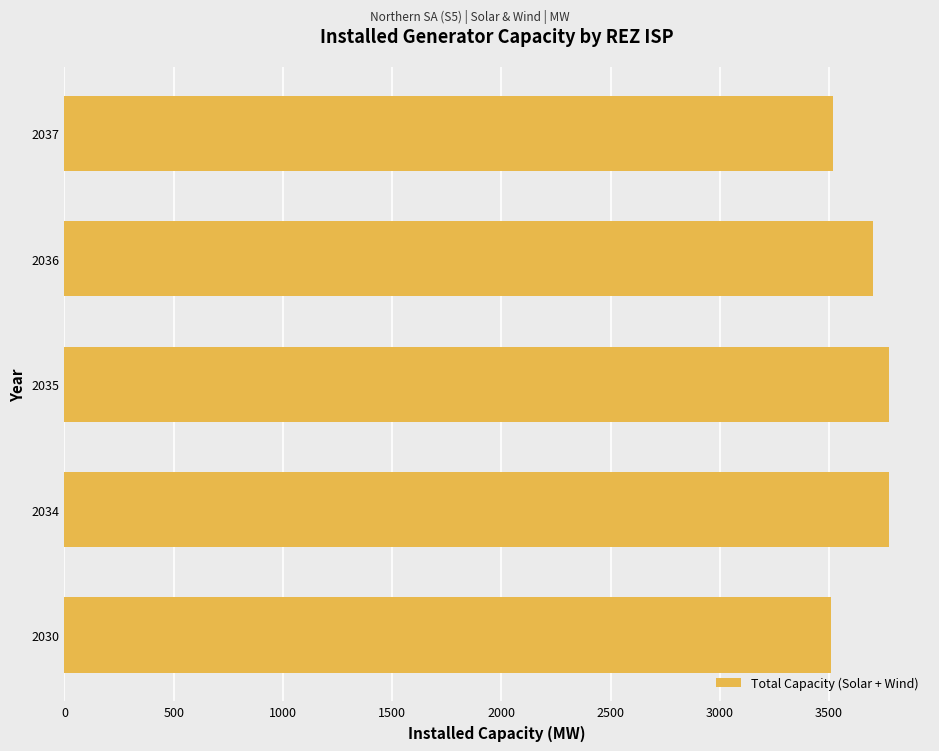

What is the average value?

3655.0